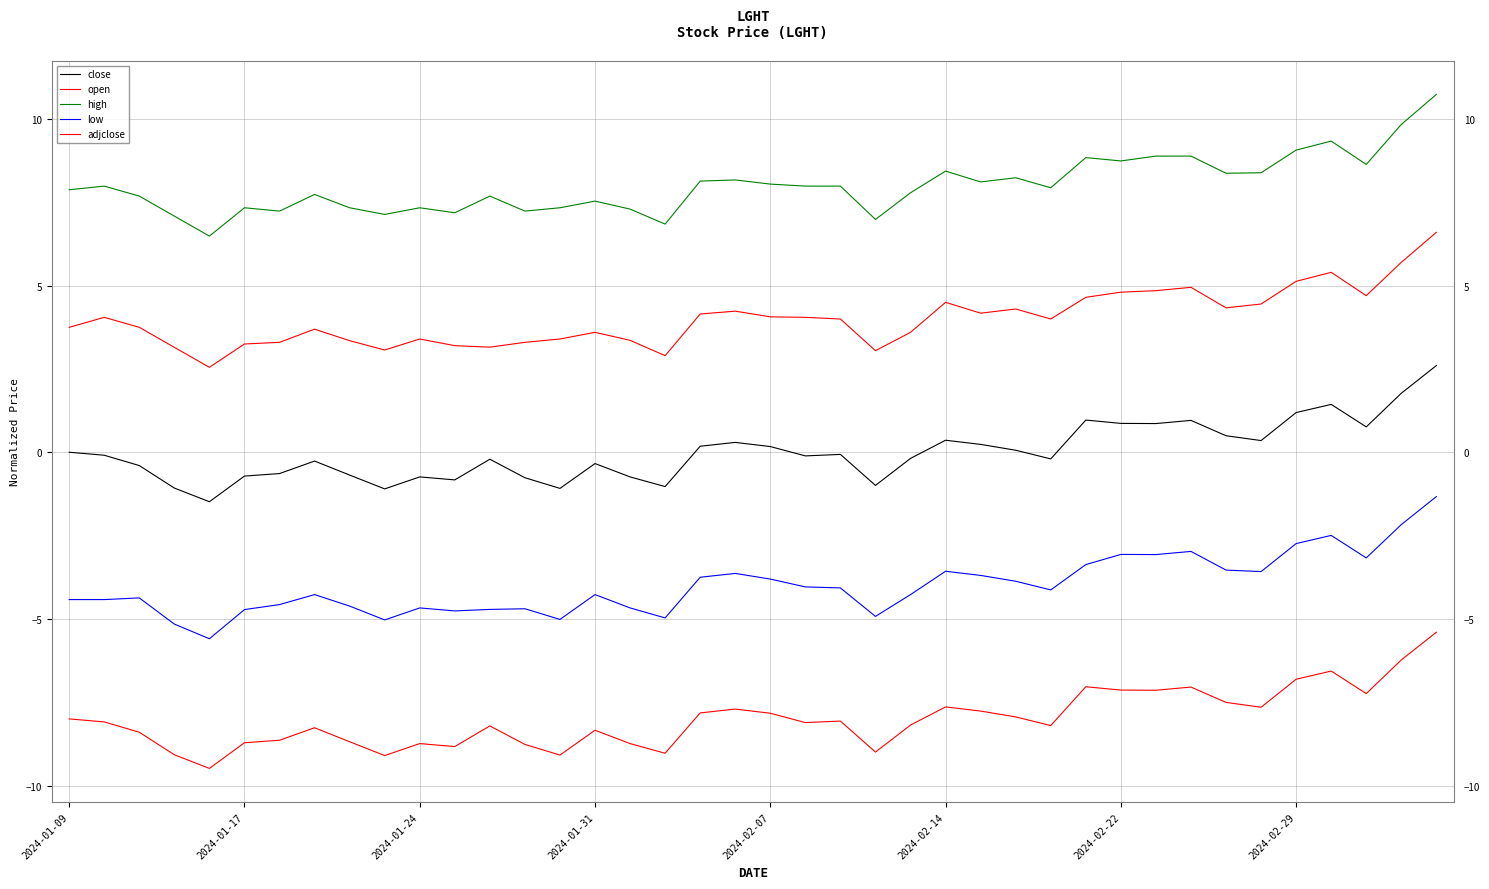

Is this an area chart (filled region under the line)?

No